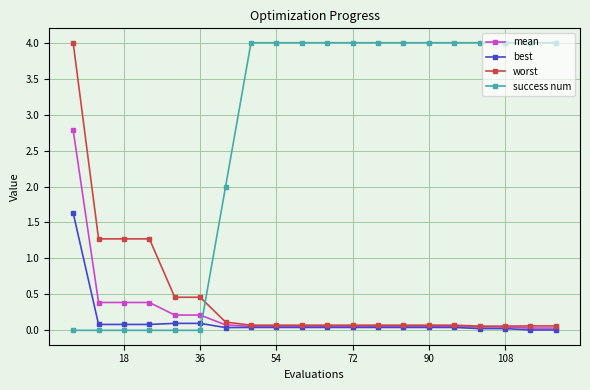

Which series has the largest total across all categories?

success num